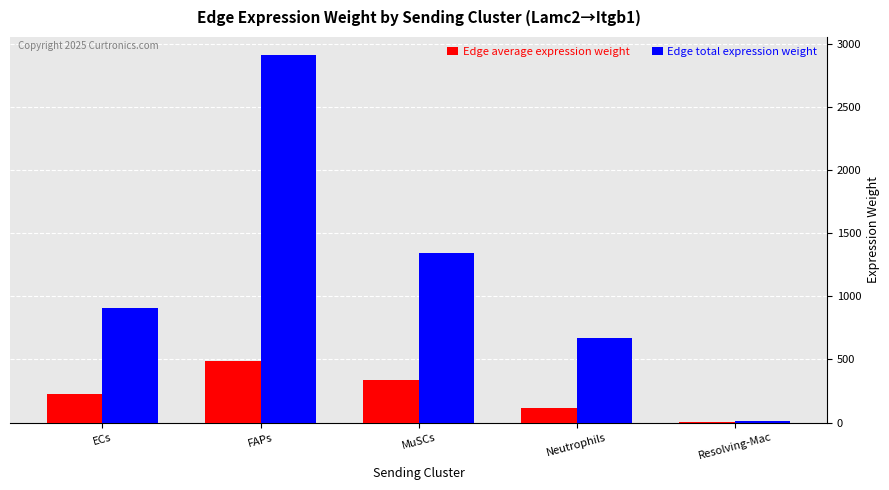

Which series has the largest total across all categories?

Edge total expression weight